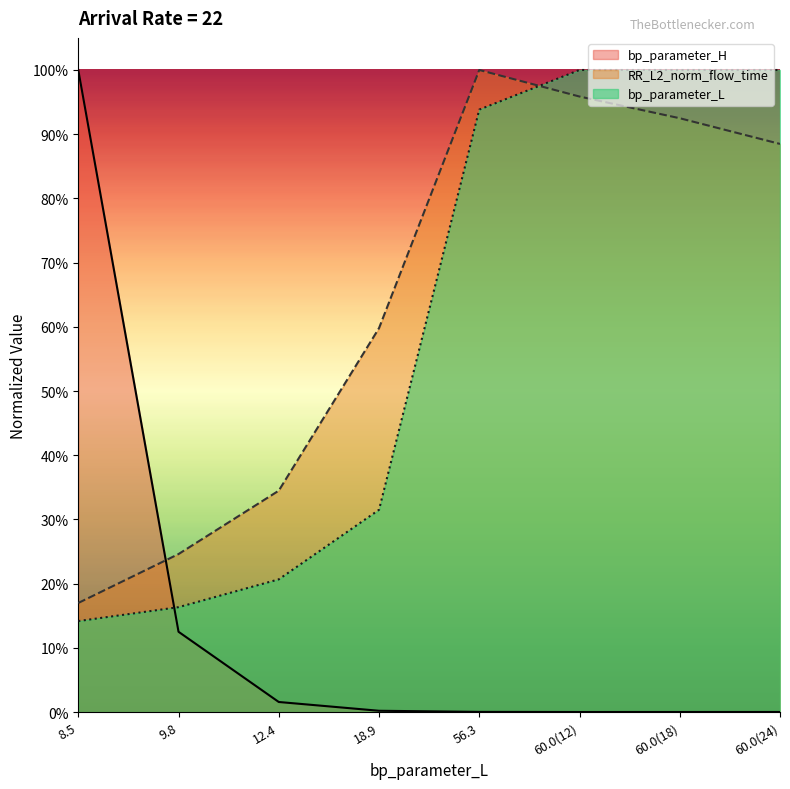

Which label corresponds to the largest value in the chart?

8.5